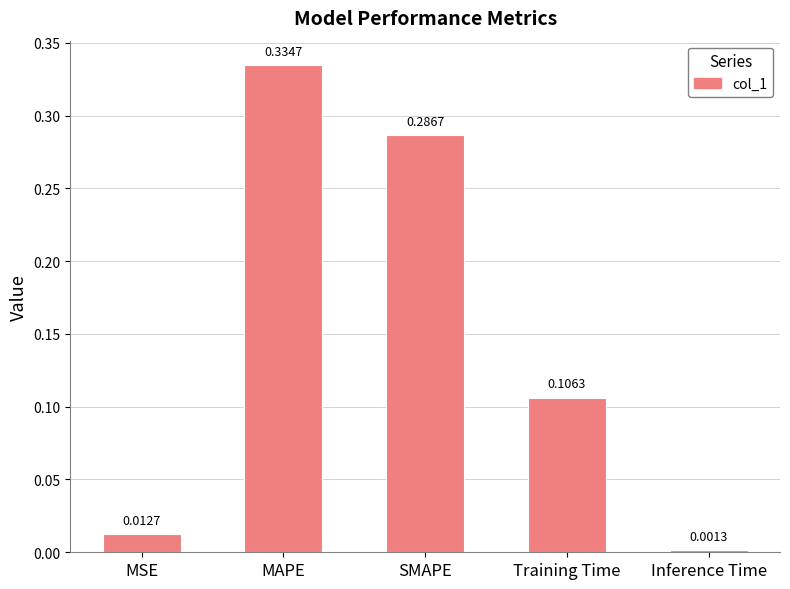

What is the sum of all values?

0.7